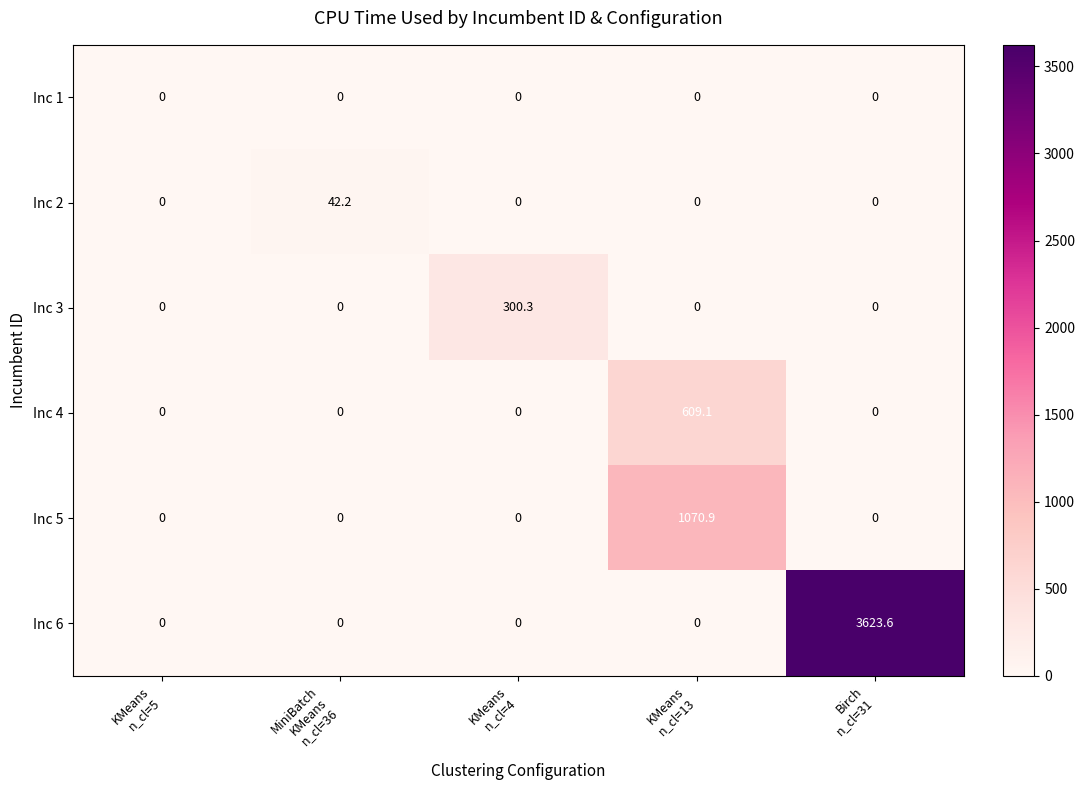

What is the difference between the maximum and minimum values in the Inc 2 series?

42.2